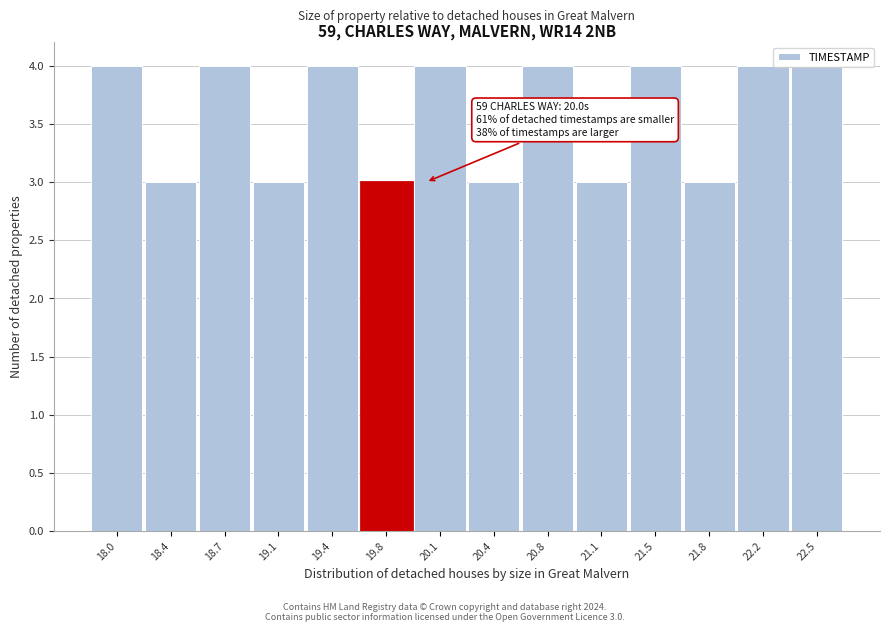

What is the sum of all values?

50